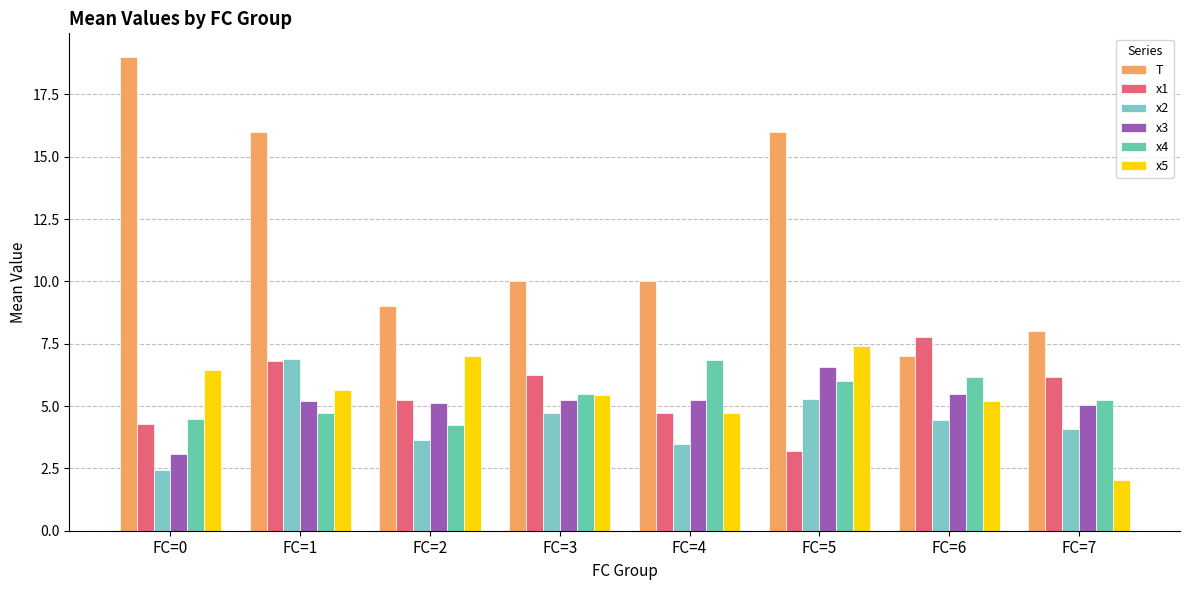

Which series has the largest range (max minus min)?

T